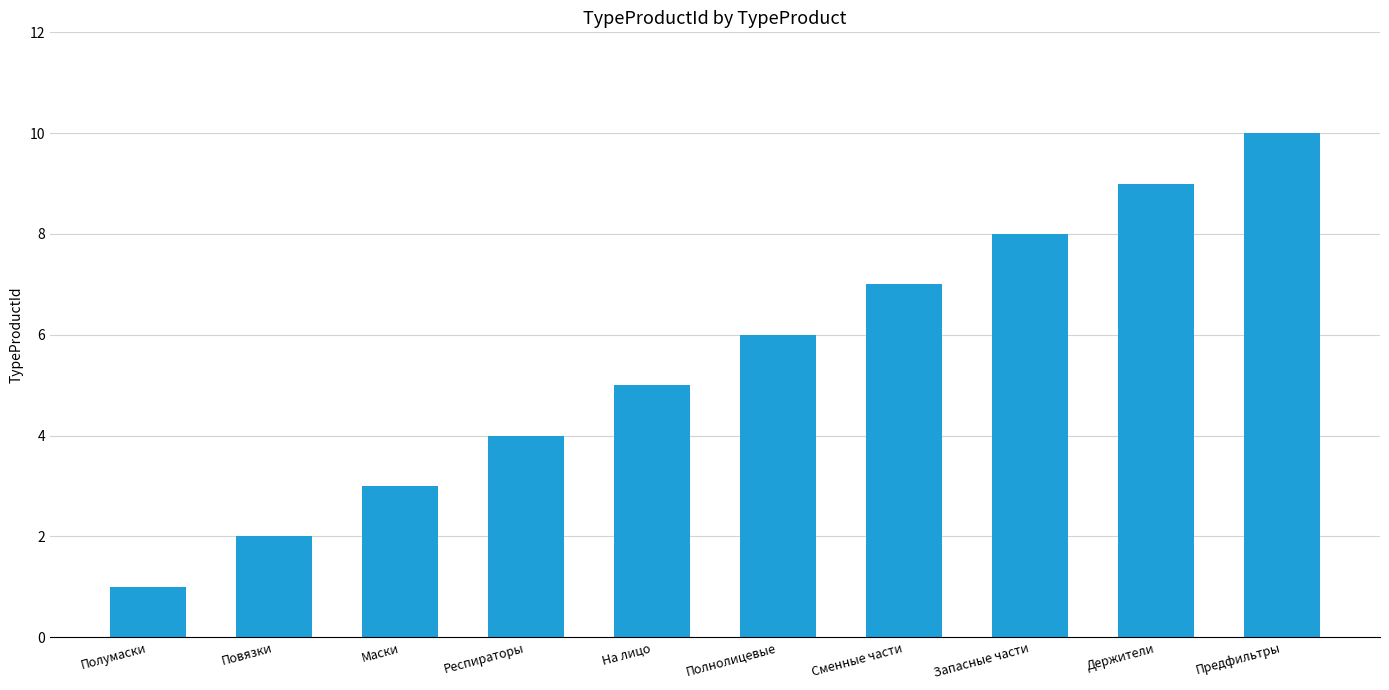

What value does the data have at Респираторы?

4